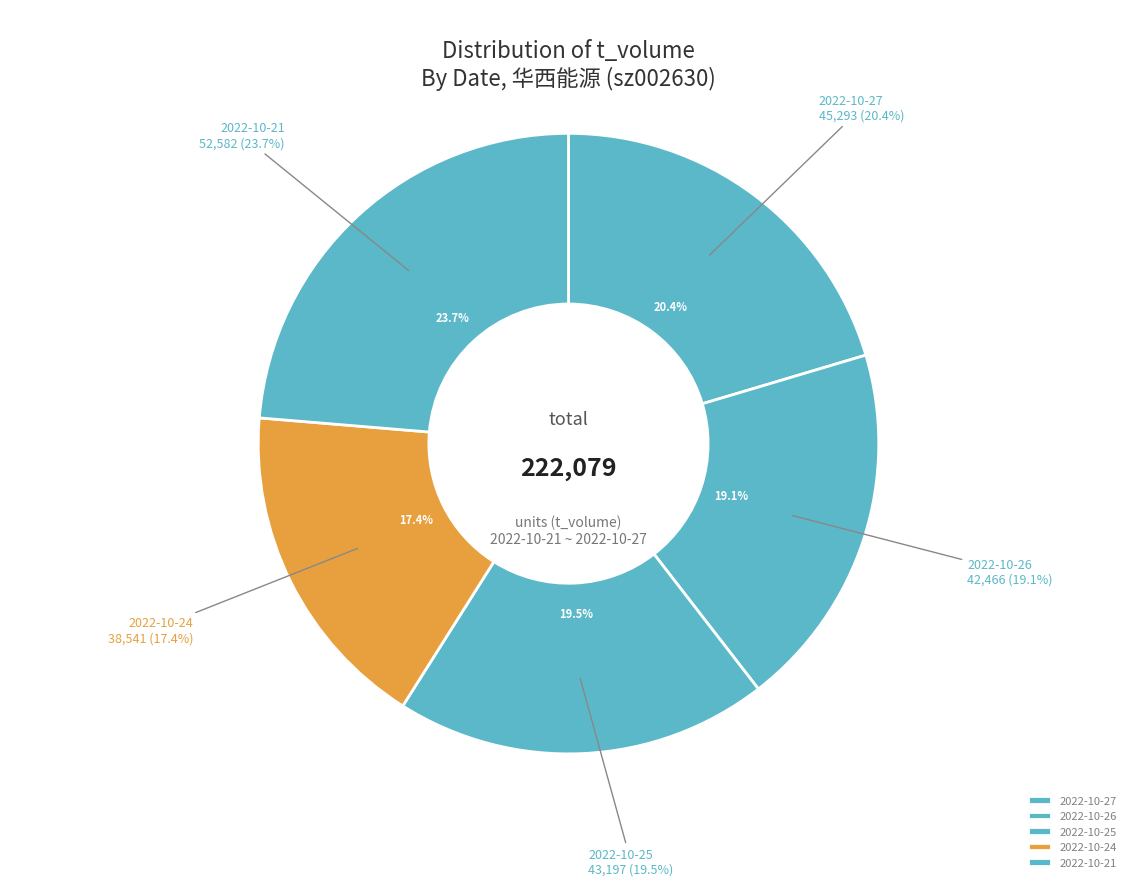

True or false: 2022-10-21 accounts for 12% of the total.

False